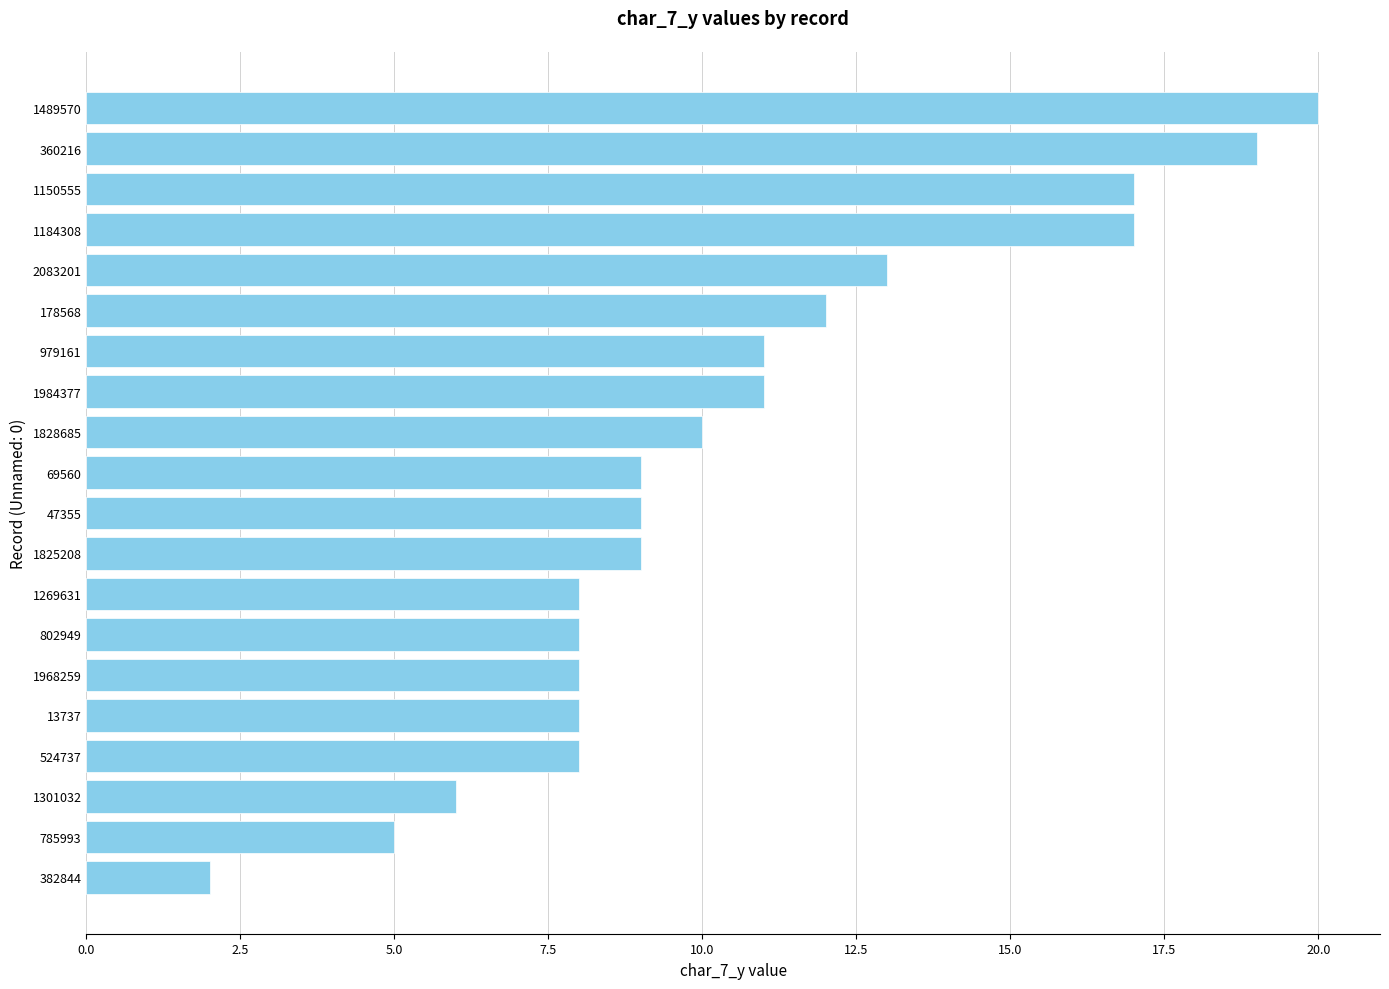

The value at 13737 is 8. True or false?

True